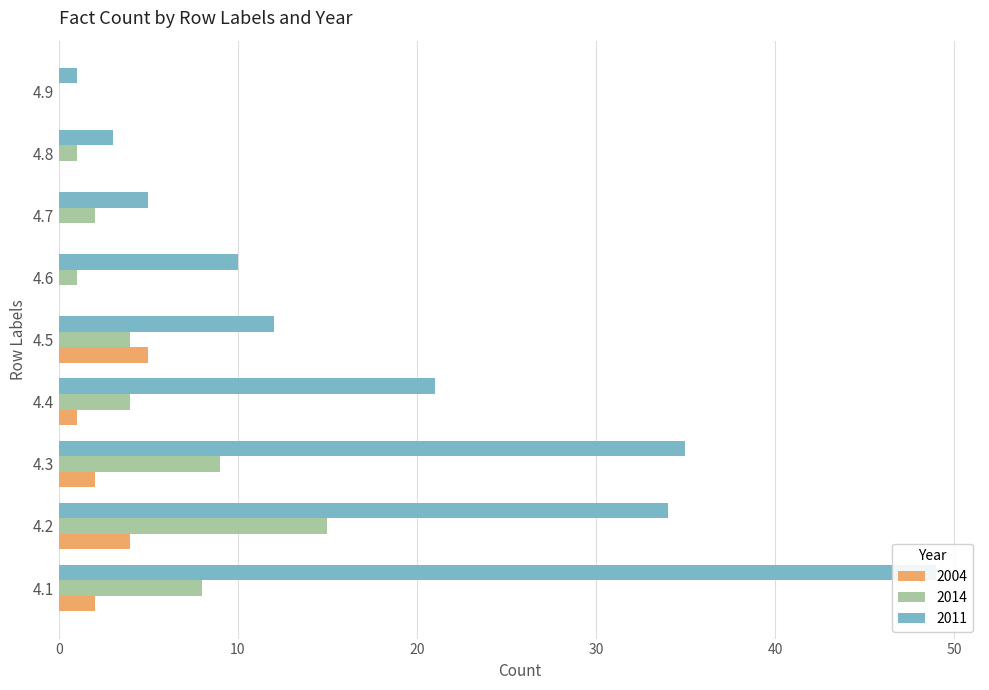

What is the difference between the maximum and minimum values in the 2004 series?

5